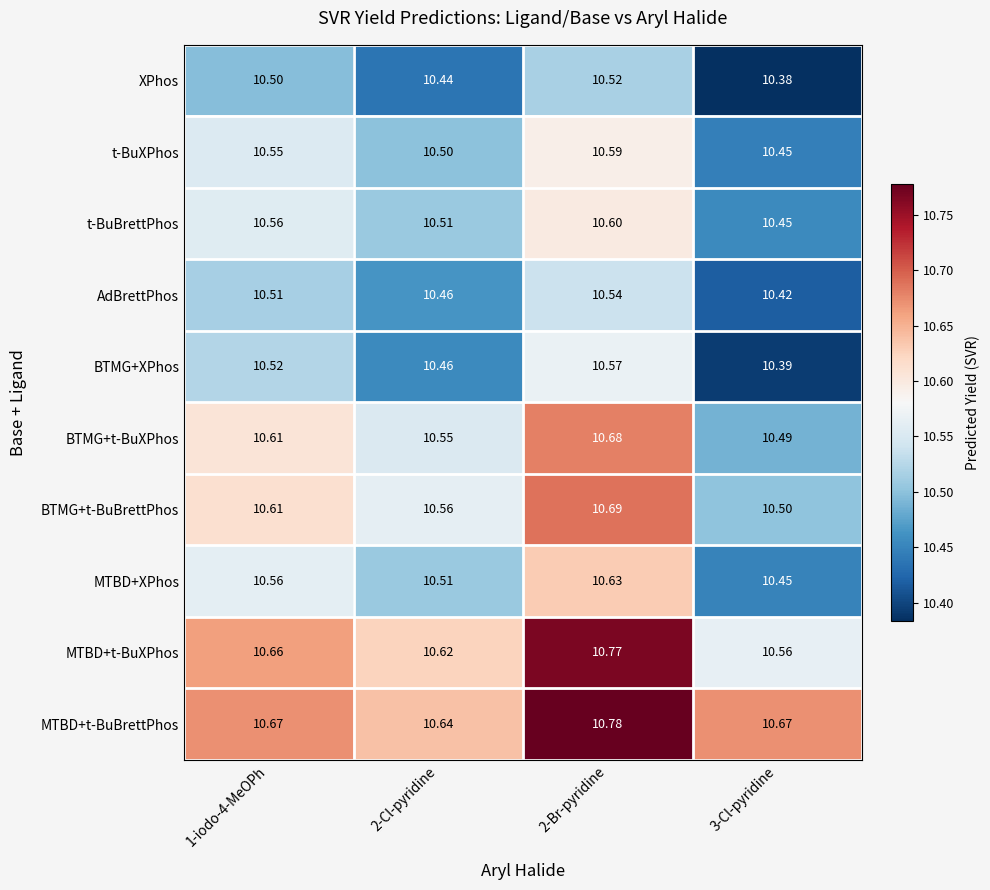

Which series has the largest total across all categories?

MTBD+t-BuBrettPhos